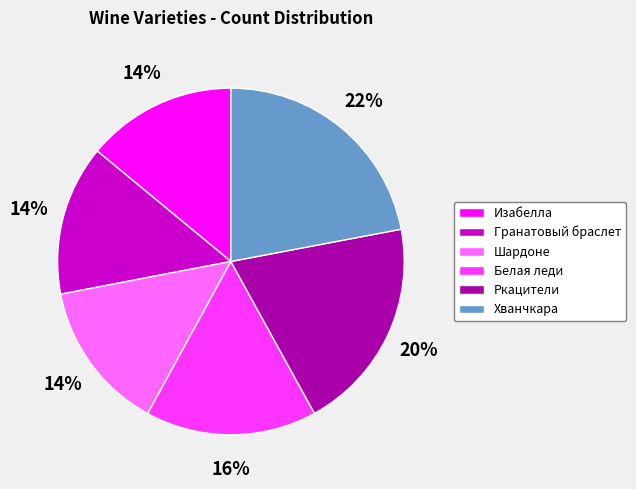

The Гранатовый браслет slice represents 3% of the pie. True or false?

False